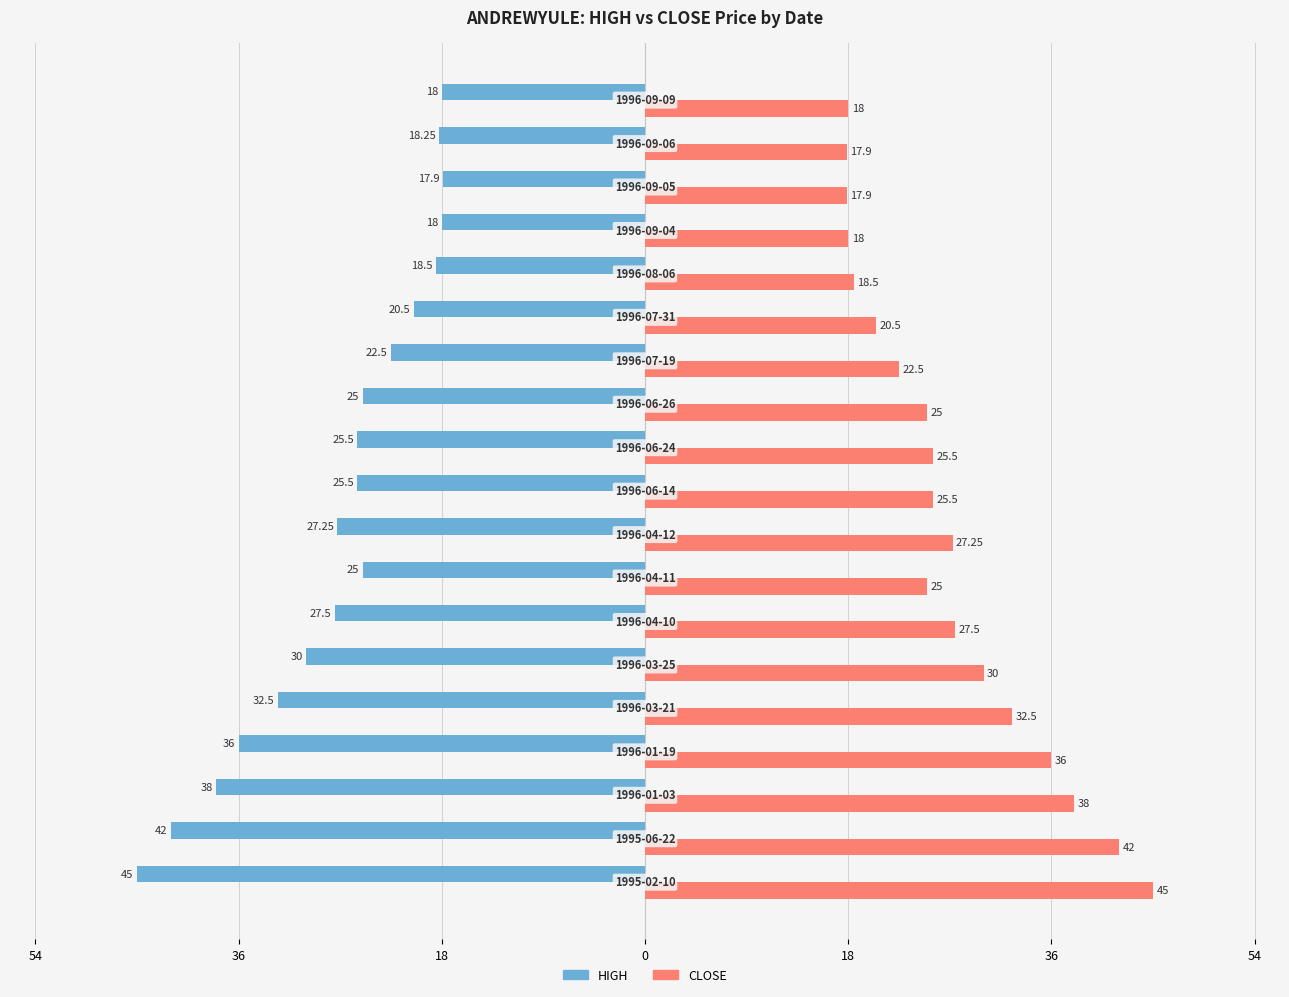

What are all the series names shown in the legend?

HIGH, CLOSE